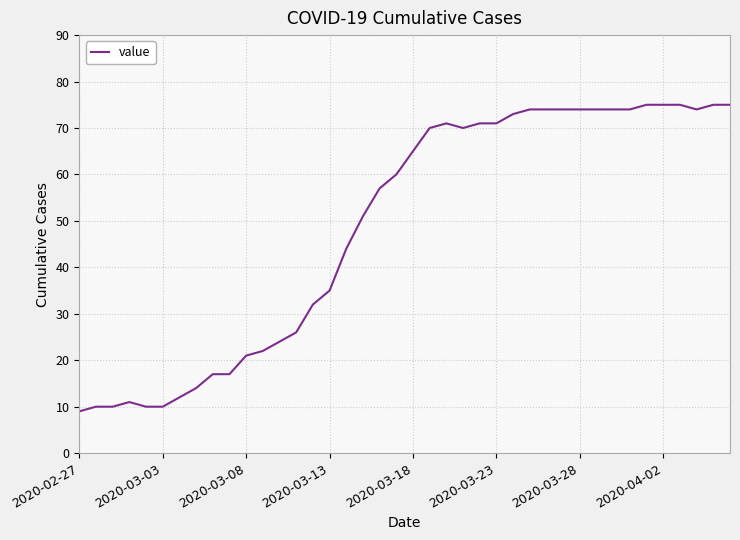

What is the greatest value displayed?

75